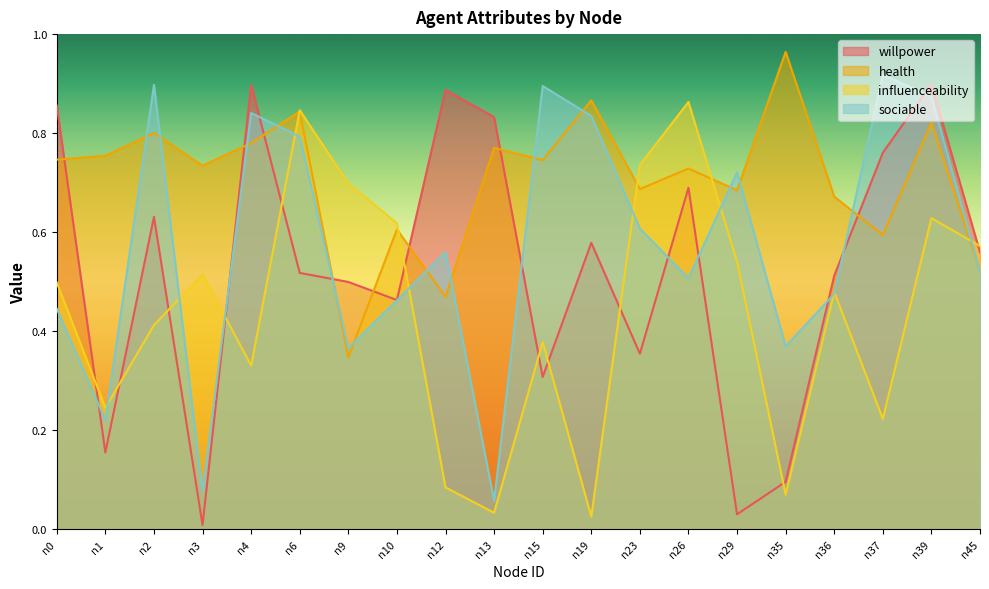

At which label is sociable closest to 0?

n13